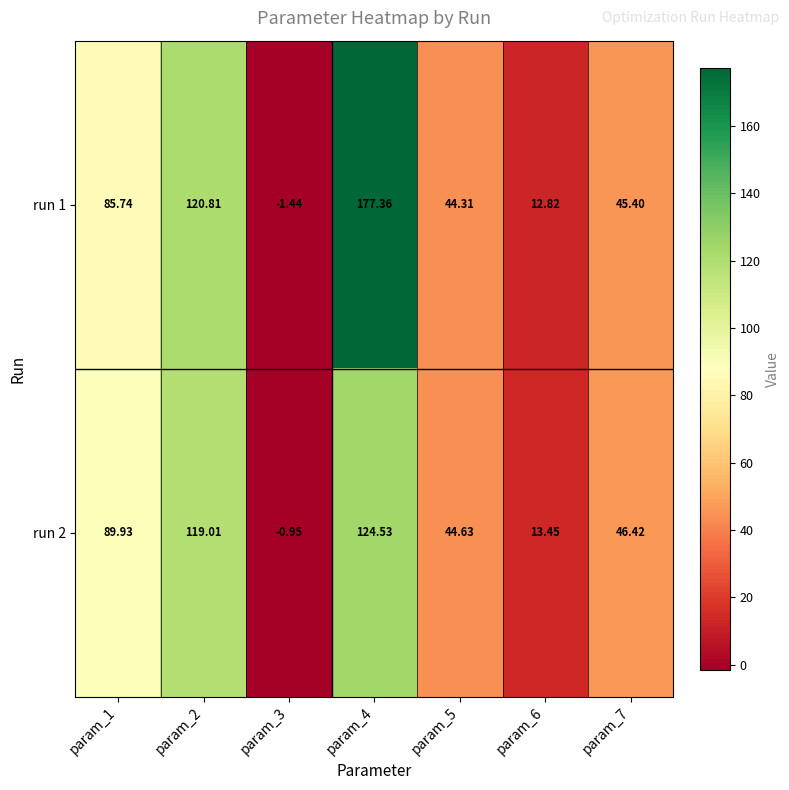

Is the value of run 2 at param_3 greater than the value of run 1 at param_4?

No